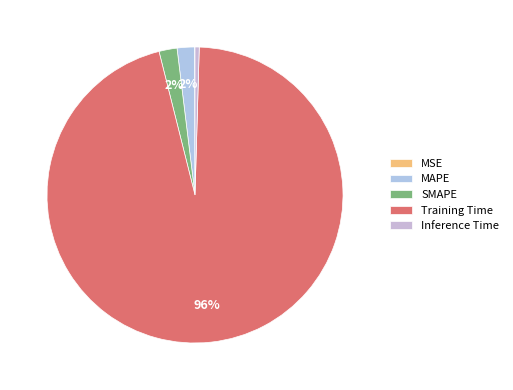

True or false: MSE accounts for 0% of the total.

True